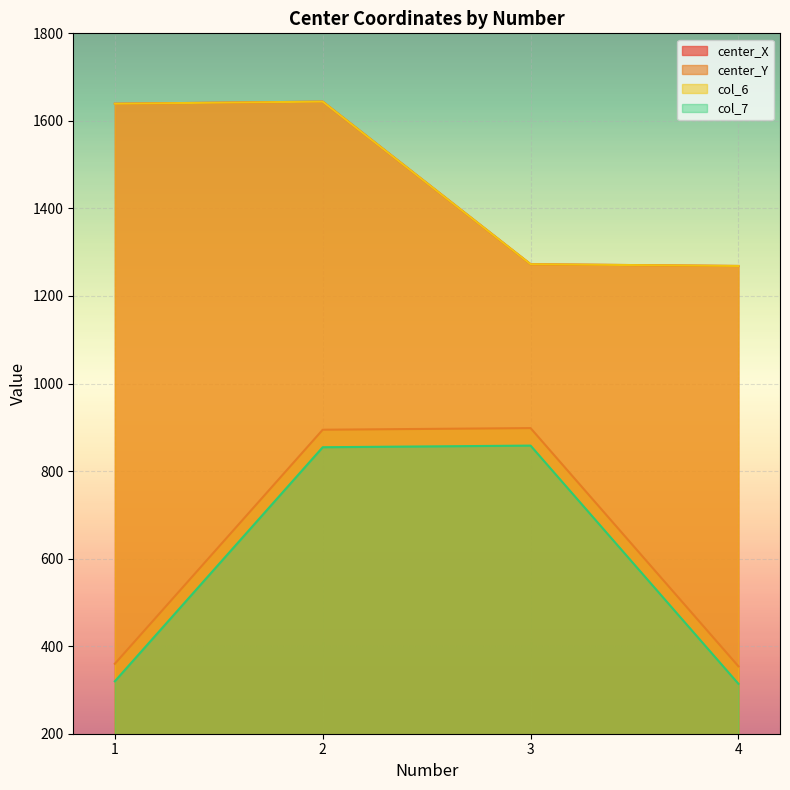

Is the value of col_6 at 2 greater than the value of col_7 at 1?

Yes